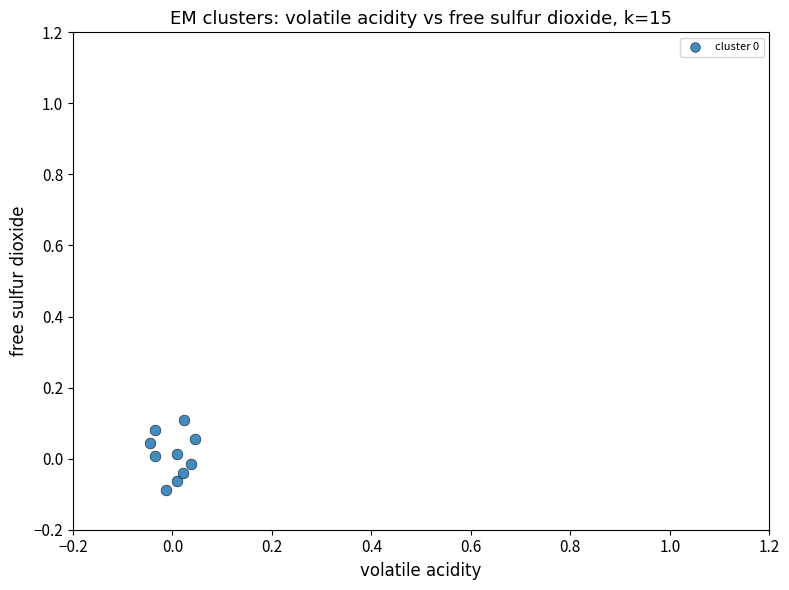

Count the number of points in this scatter plot.

10